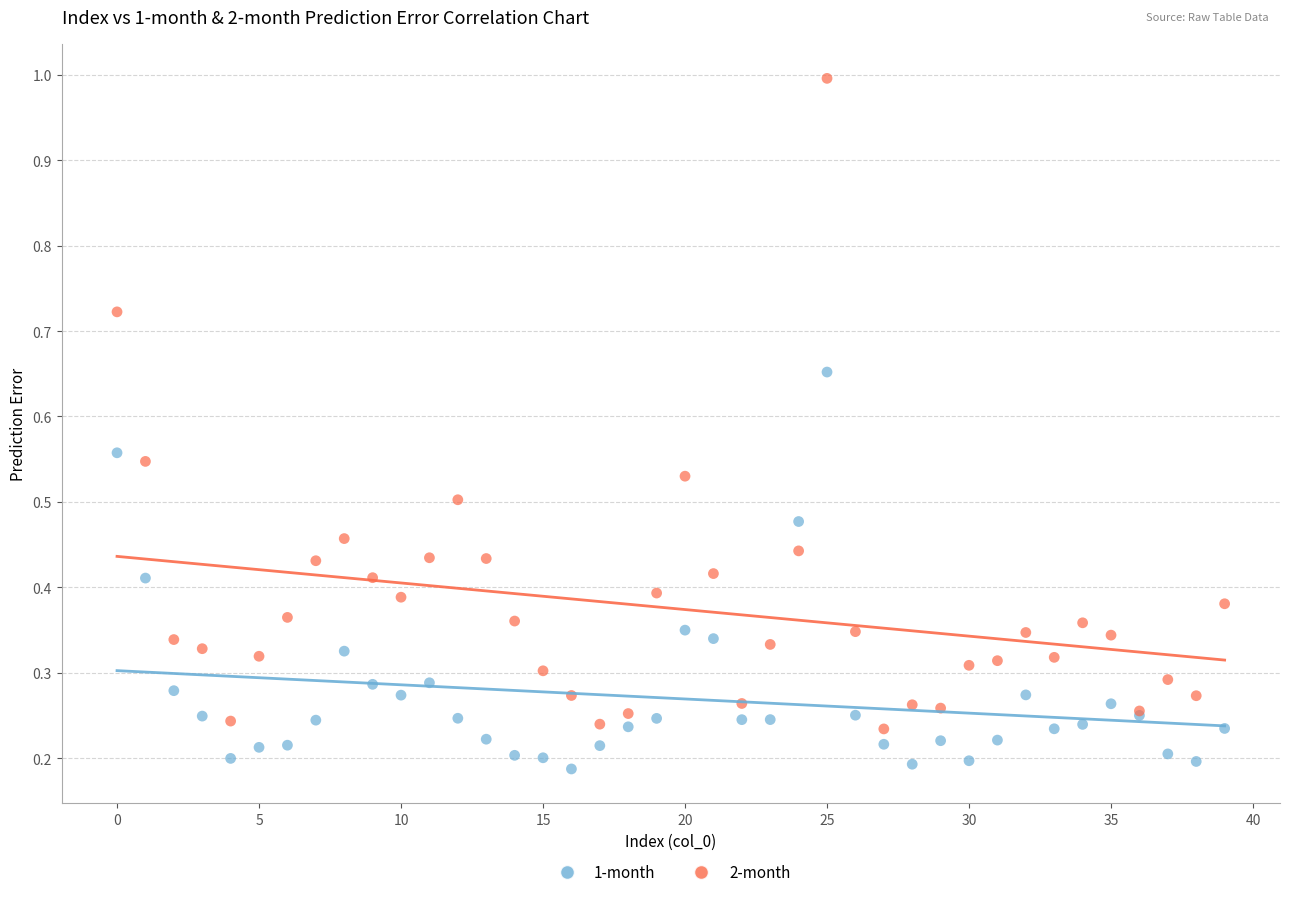

Which series has the largest Y range (max minus min)?

2-month